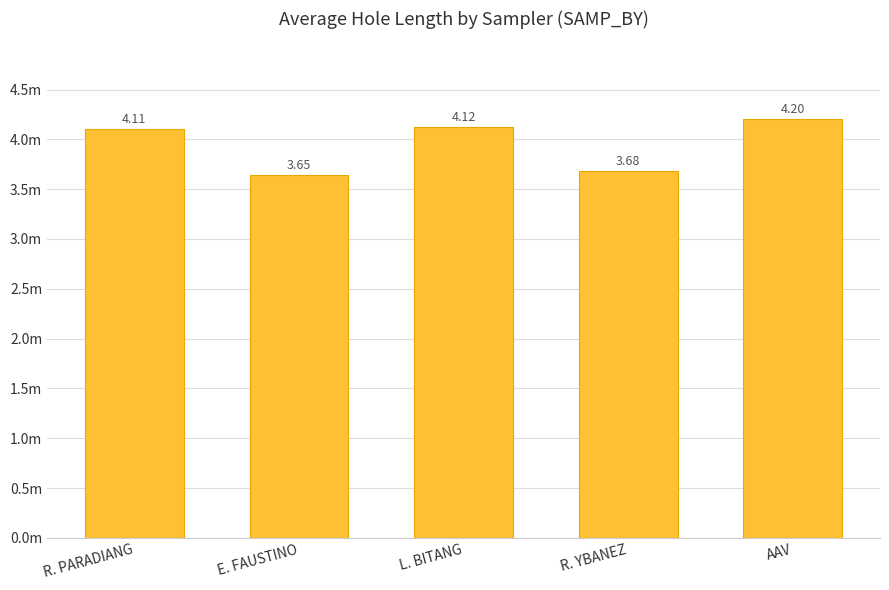

What is the sum of all values?

19.8